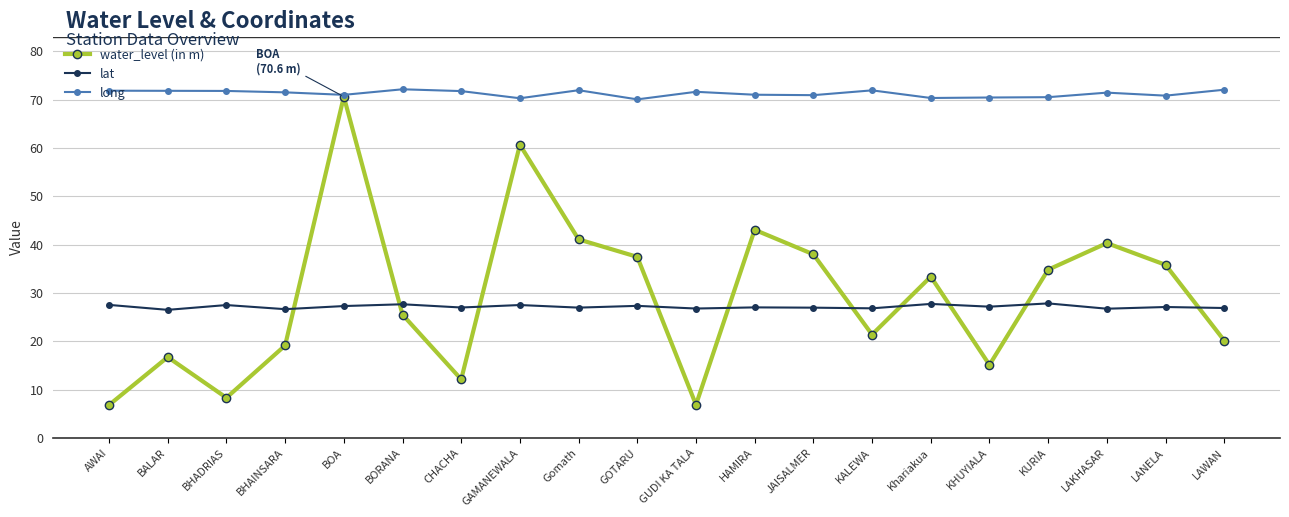

Rank the series by their maximum value, from lowest to highest.

lat, water_level (in m), long